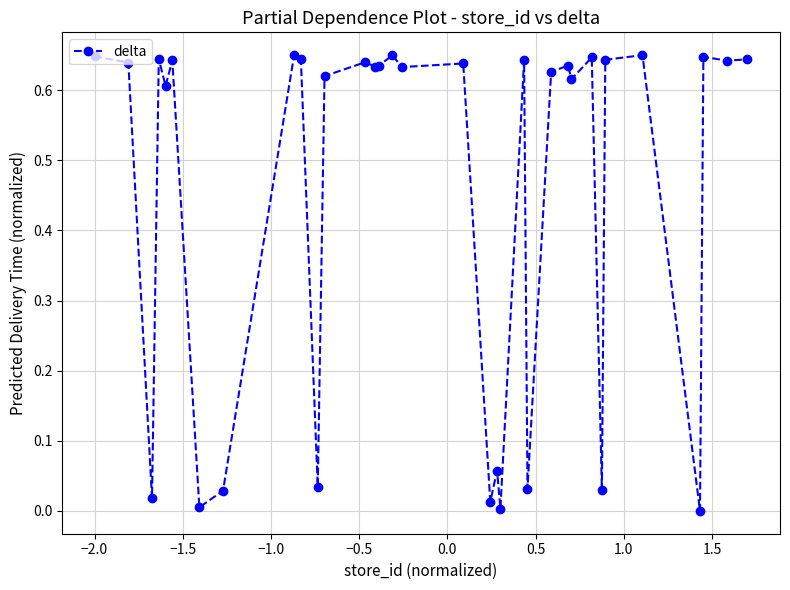

True or false: there are more than 2 points higher than both neighbors.

True